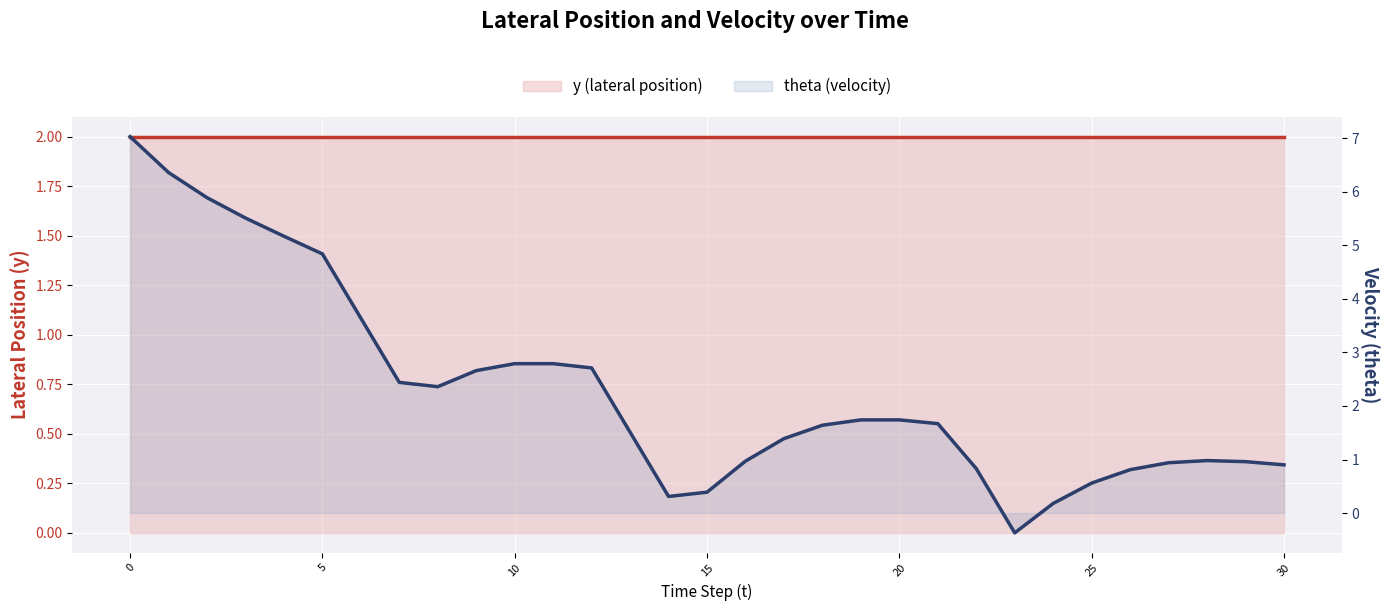

The value of y (lateral position) at 23 is 2.0. True or false?

True